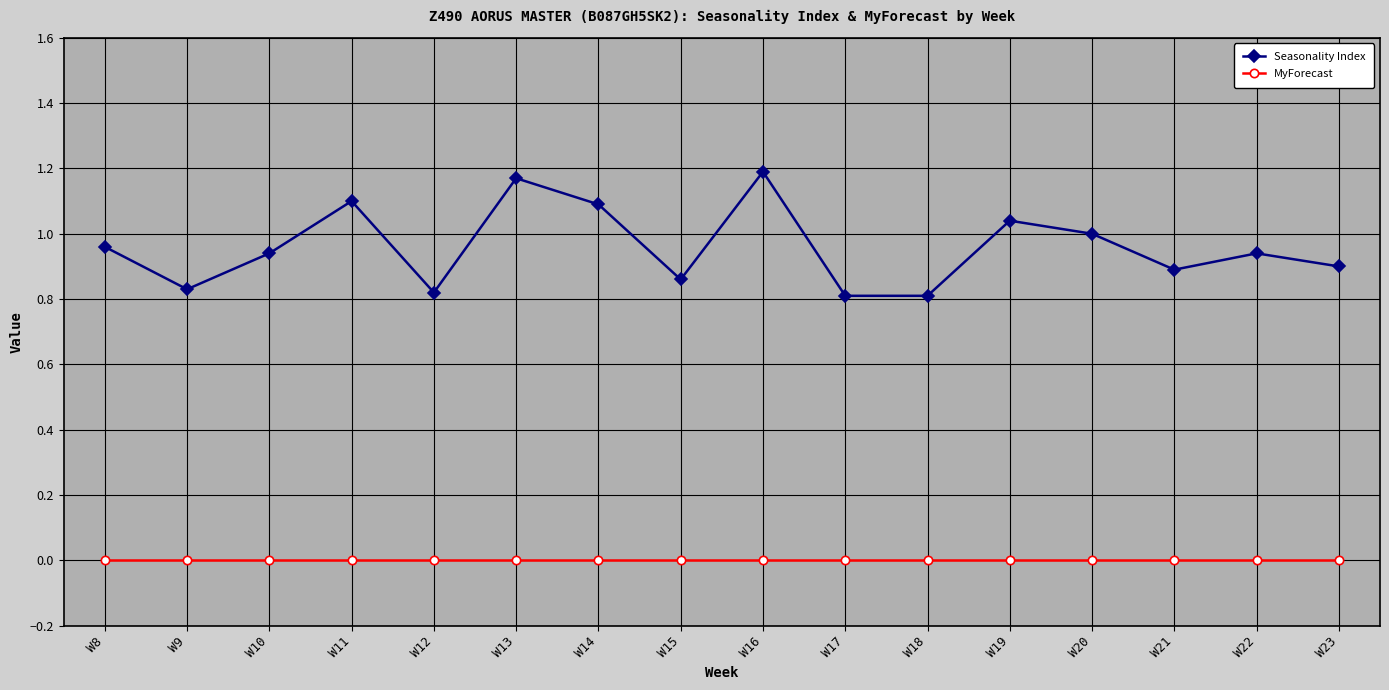

How many lines are shown in the chart?

2